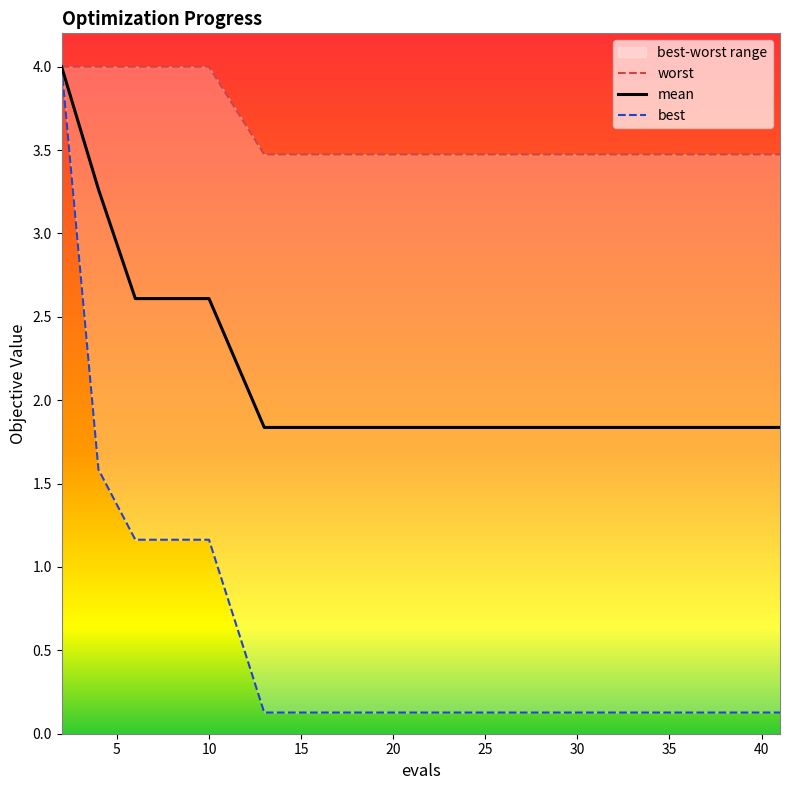

What is the maximum value shown in the chart?

4.0